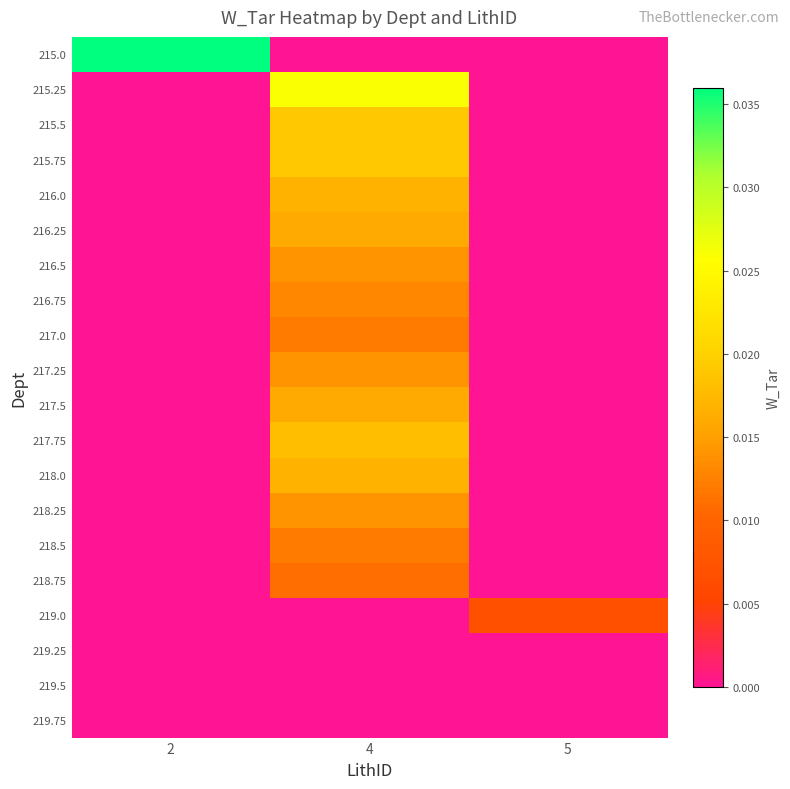

Which series has the largest total across all categories?

215.0